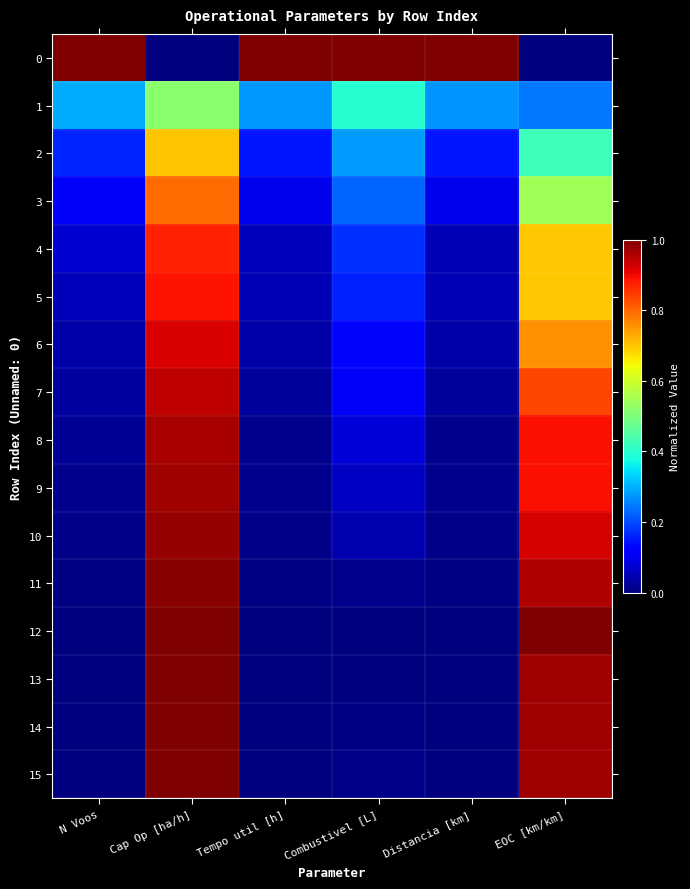

What is the total value across all series at EOC [km/km]?

11.8